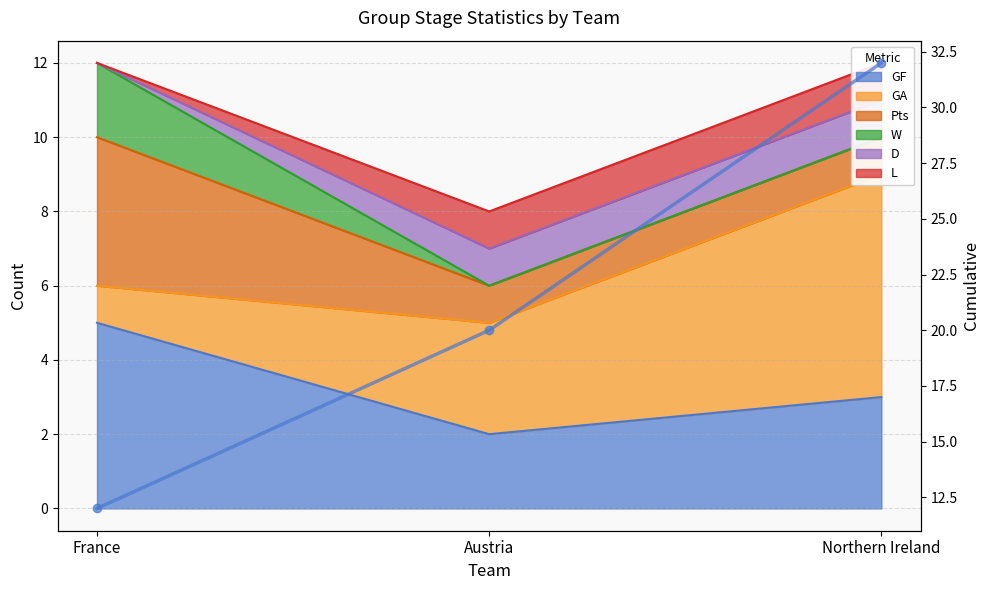

Reading right to left, transcribe all the data shown in this chart.

32	20	12